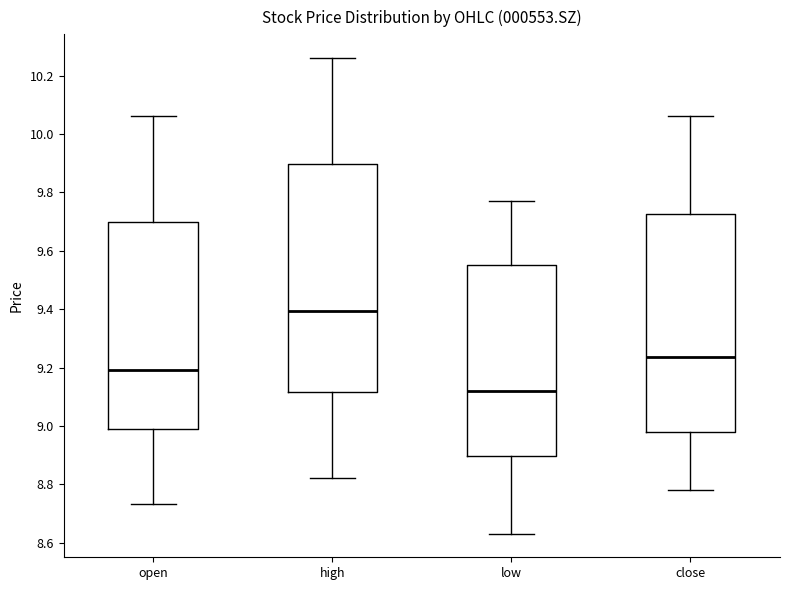

Which box's median line is the highest?

high